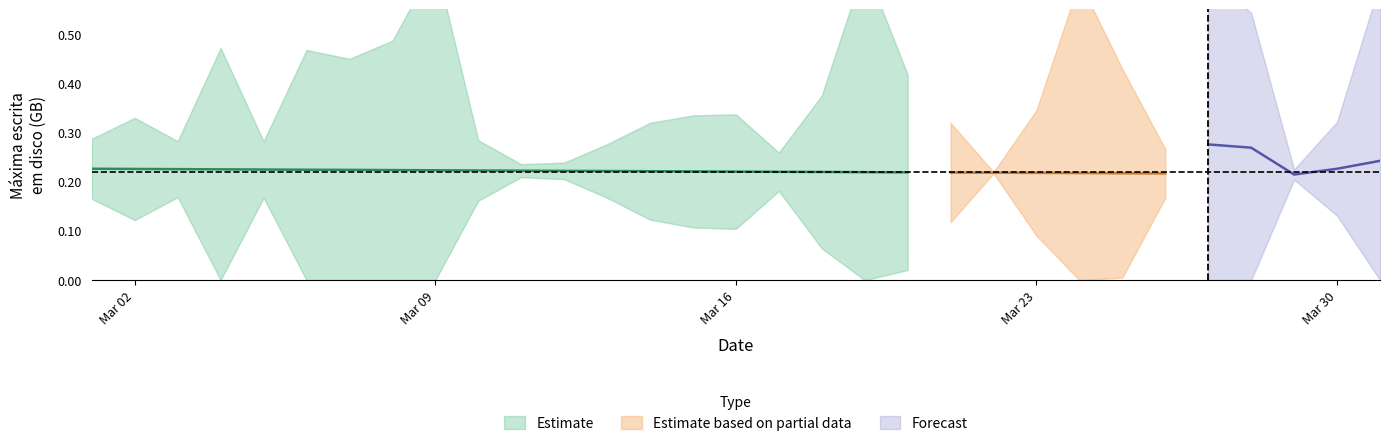

The PowerBI series shows 0.1 at 11. True or false?

False